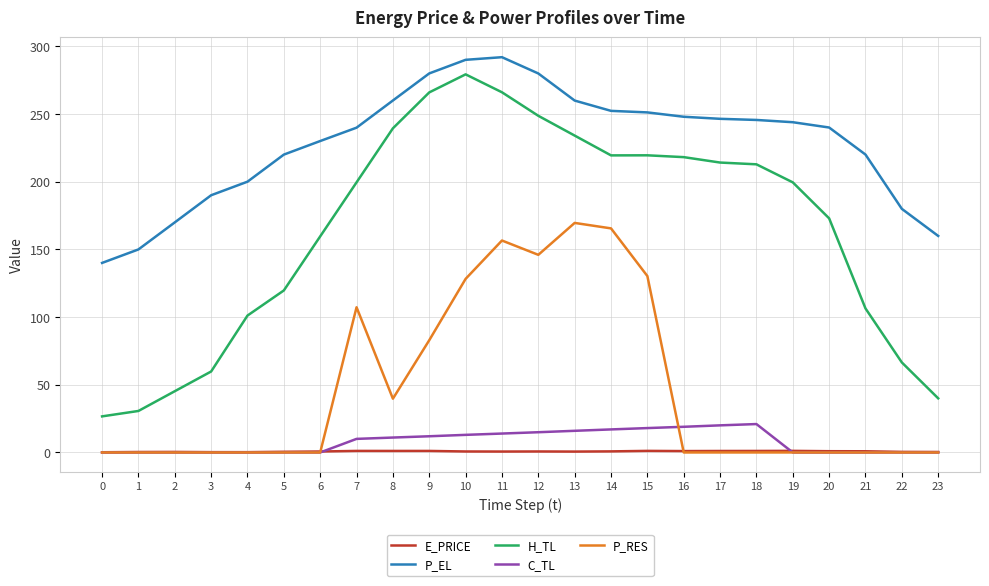

True or false: E_PRICE and P_EL intersect in this chart.

False